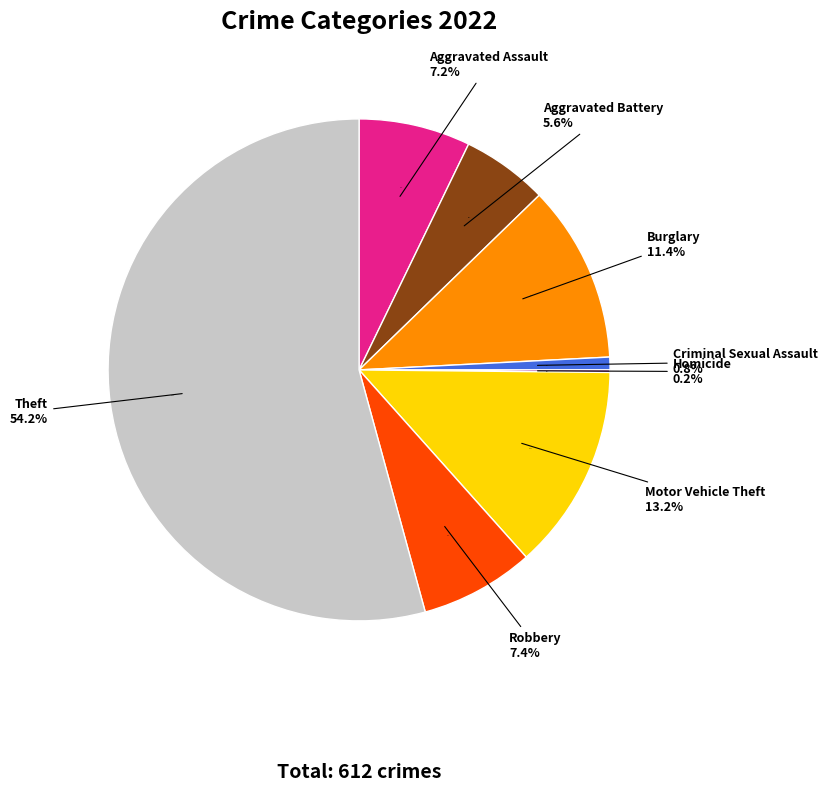

Which slice is the smallest?

Homicide